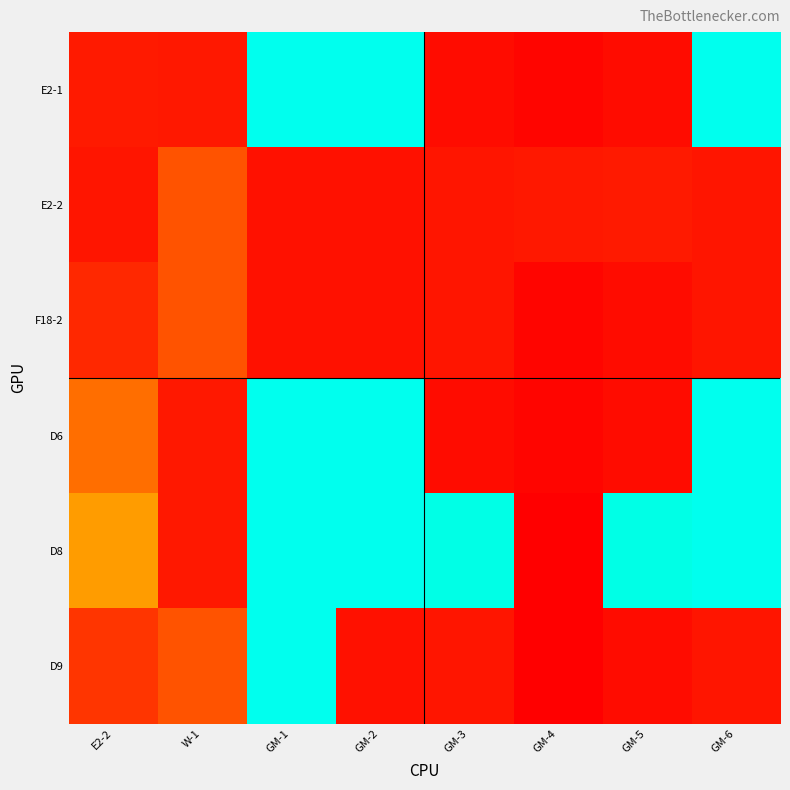

Rank the series by their maximum value, from highest to lowest.

E2-1, D6, D8, D9, E2-2, F18-2